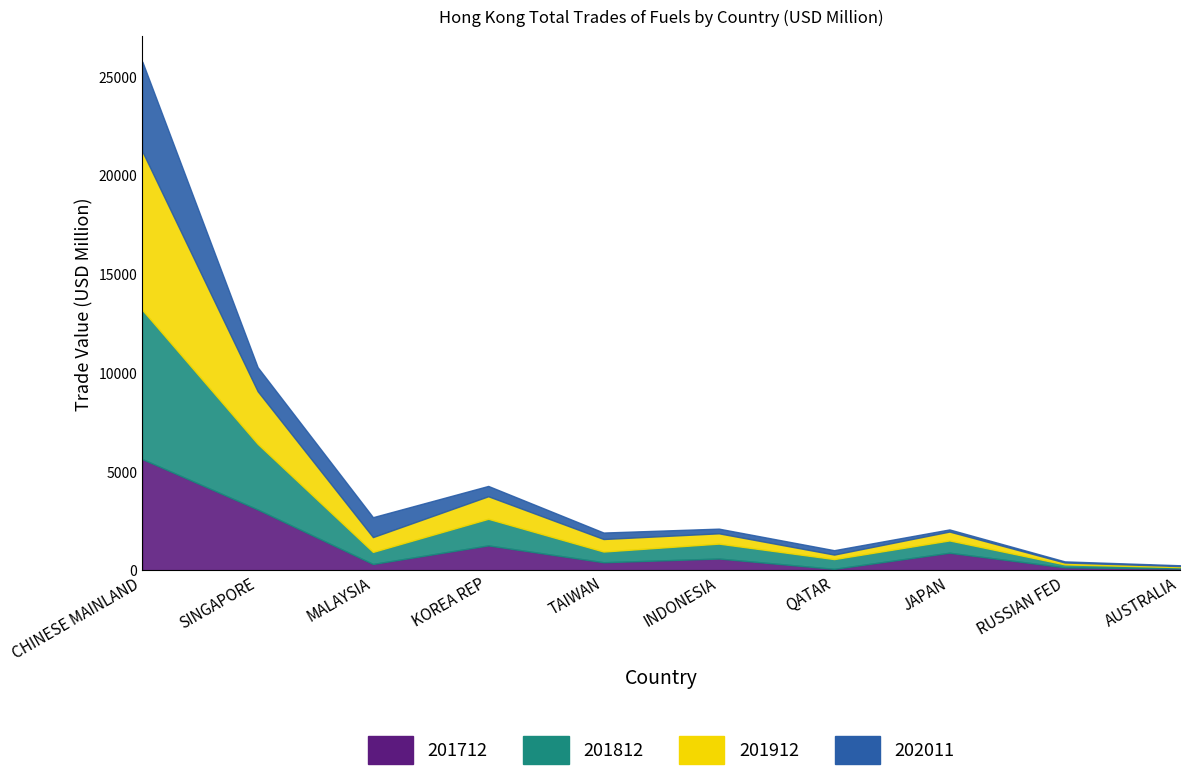

True or false: 201812 and 202011 cross at least once.

True